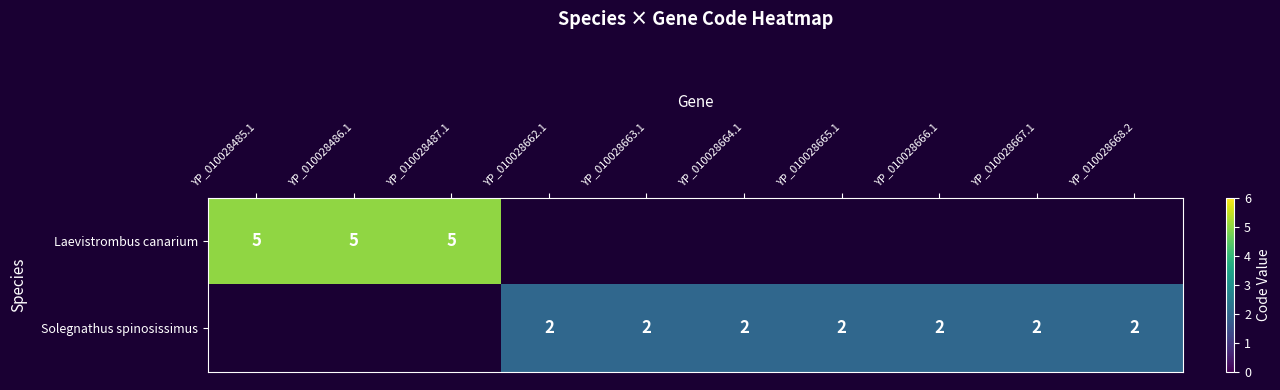

True or false: Solegnathus spinosissimus has a value of 2 at YP_010028667.1.

True